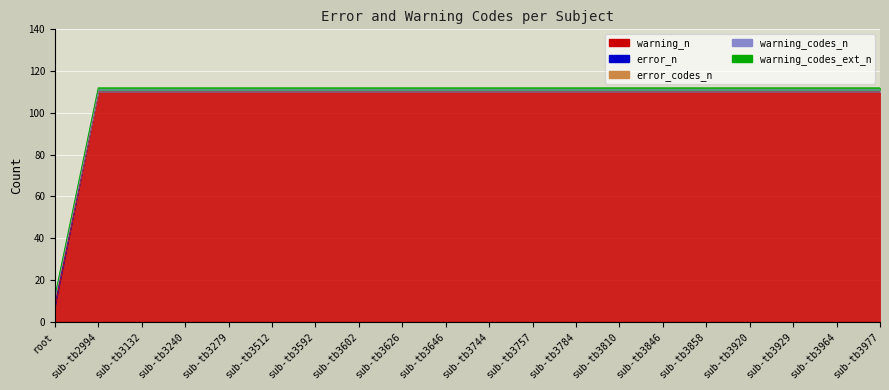

True or false: error_codes_n and error_n intersect in this chart.

False